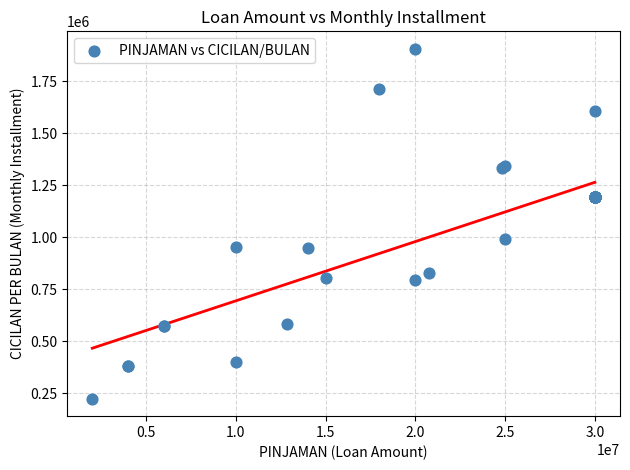

What Y value in the scatter plot is closest to 1065500?

994500